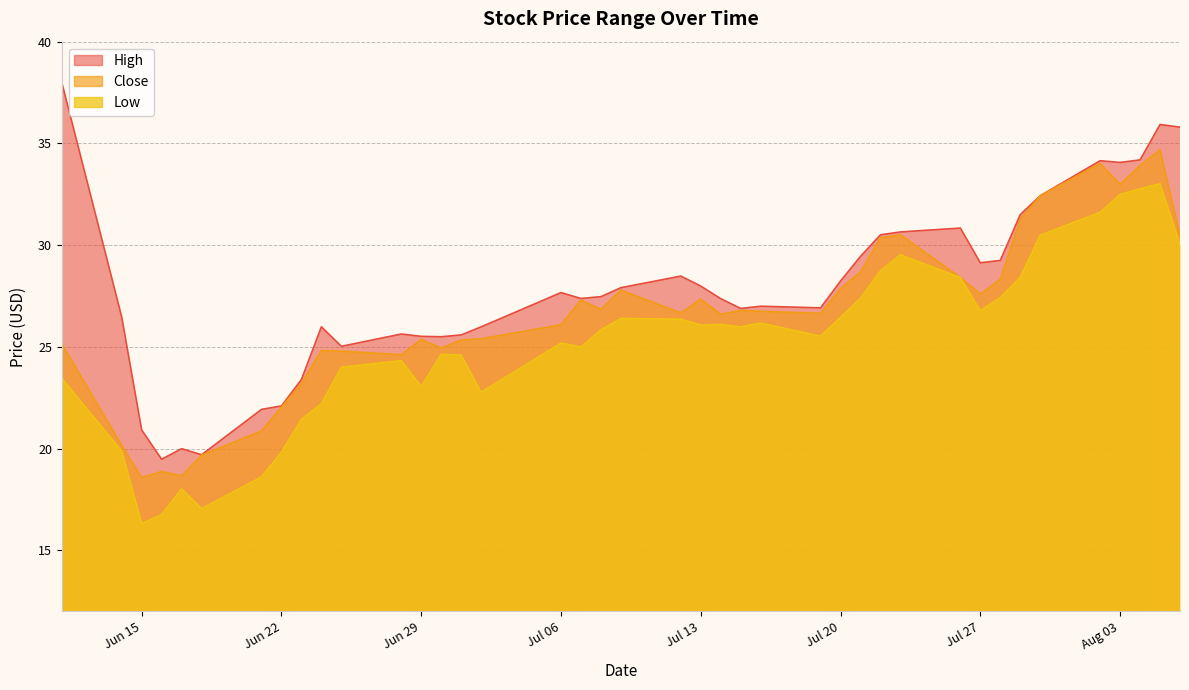

In High, how many points are higher than both neighbors (excluding endpoints)?

9